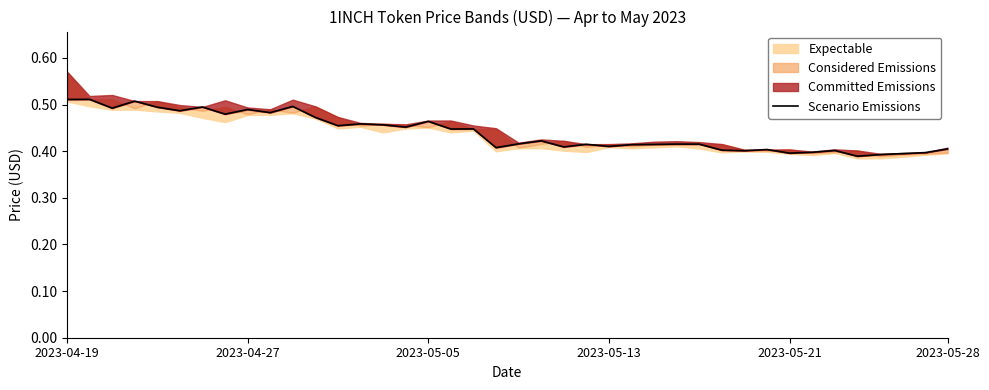

What is the sum of the values at 20 and 14?

0.9